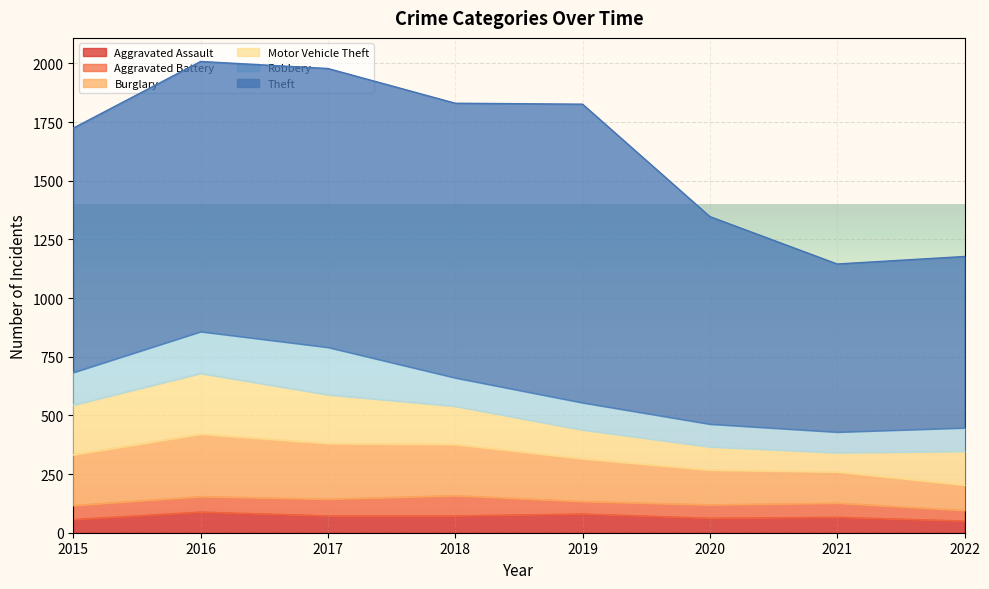

True or false: Aggravated Assault has more than 0 points higher than both neighbors.

True